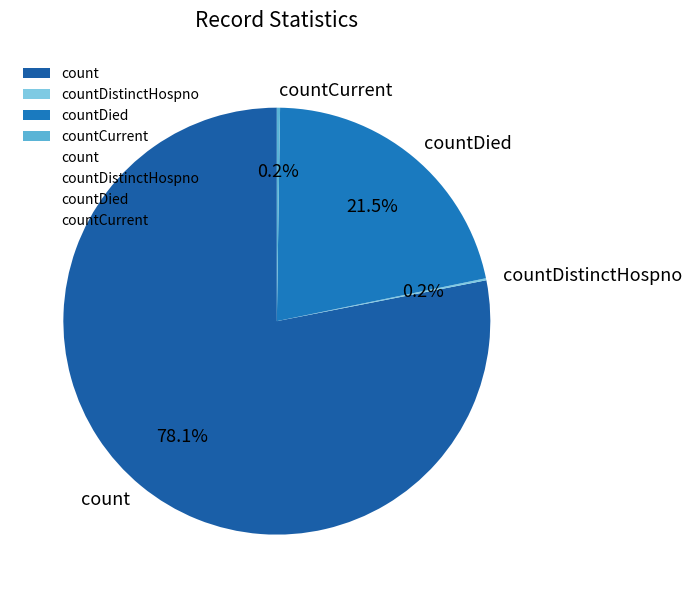

What is the majority slice?

count